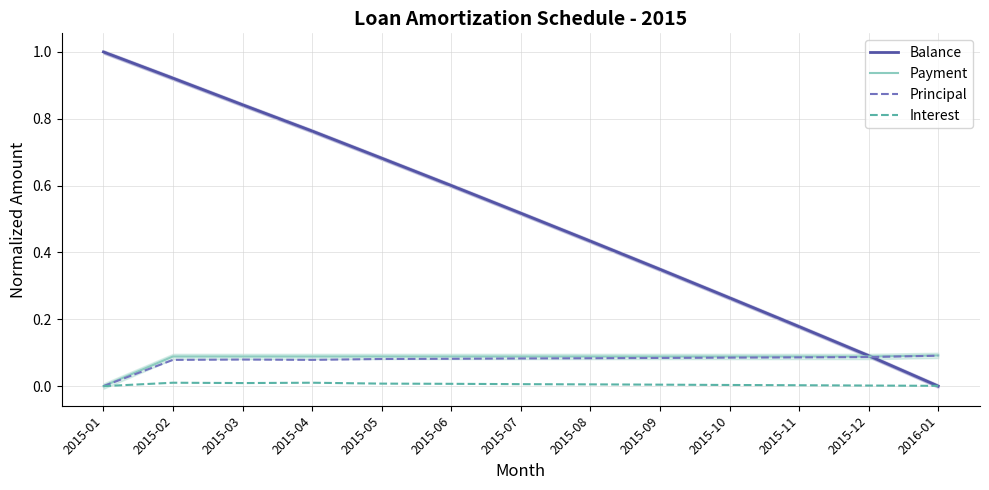

Count the number of data series in this chart.

4